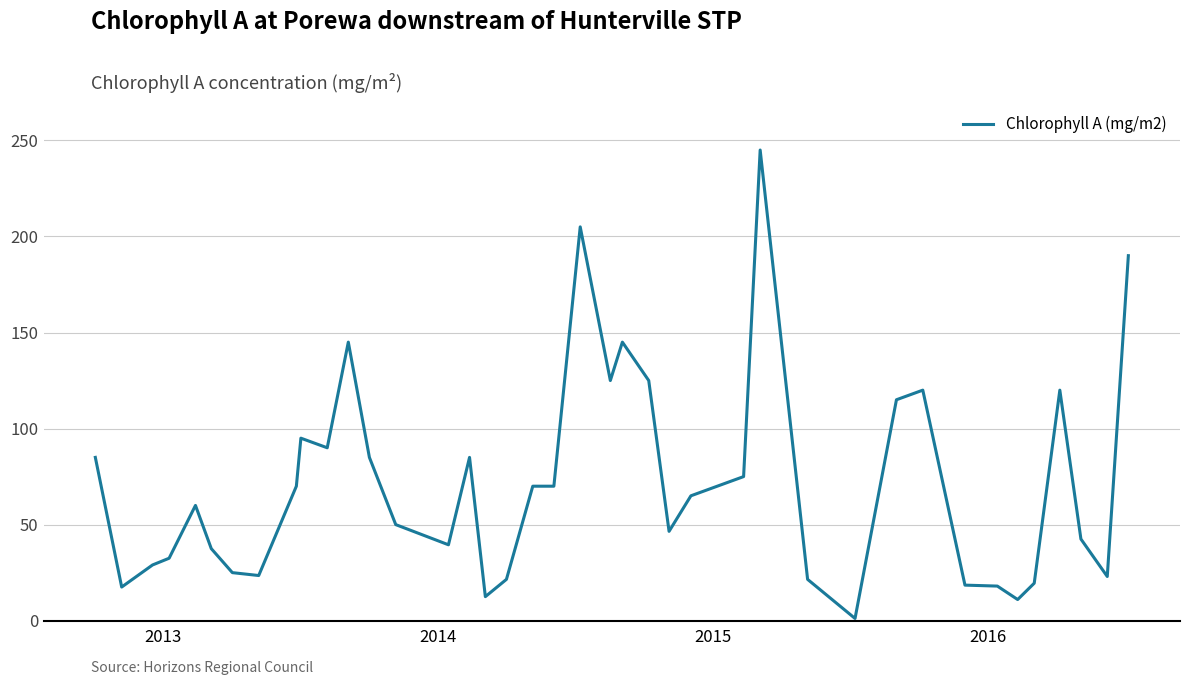

What is the greatest value displayed?

245.0